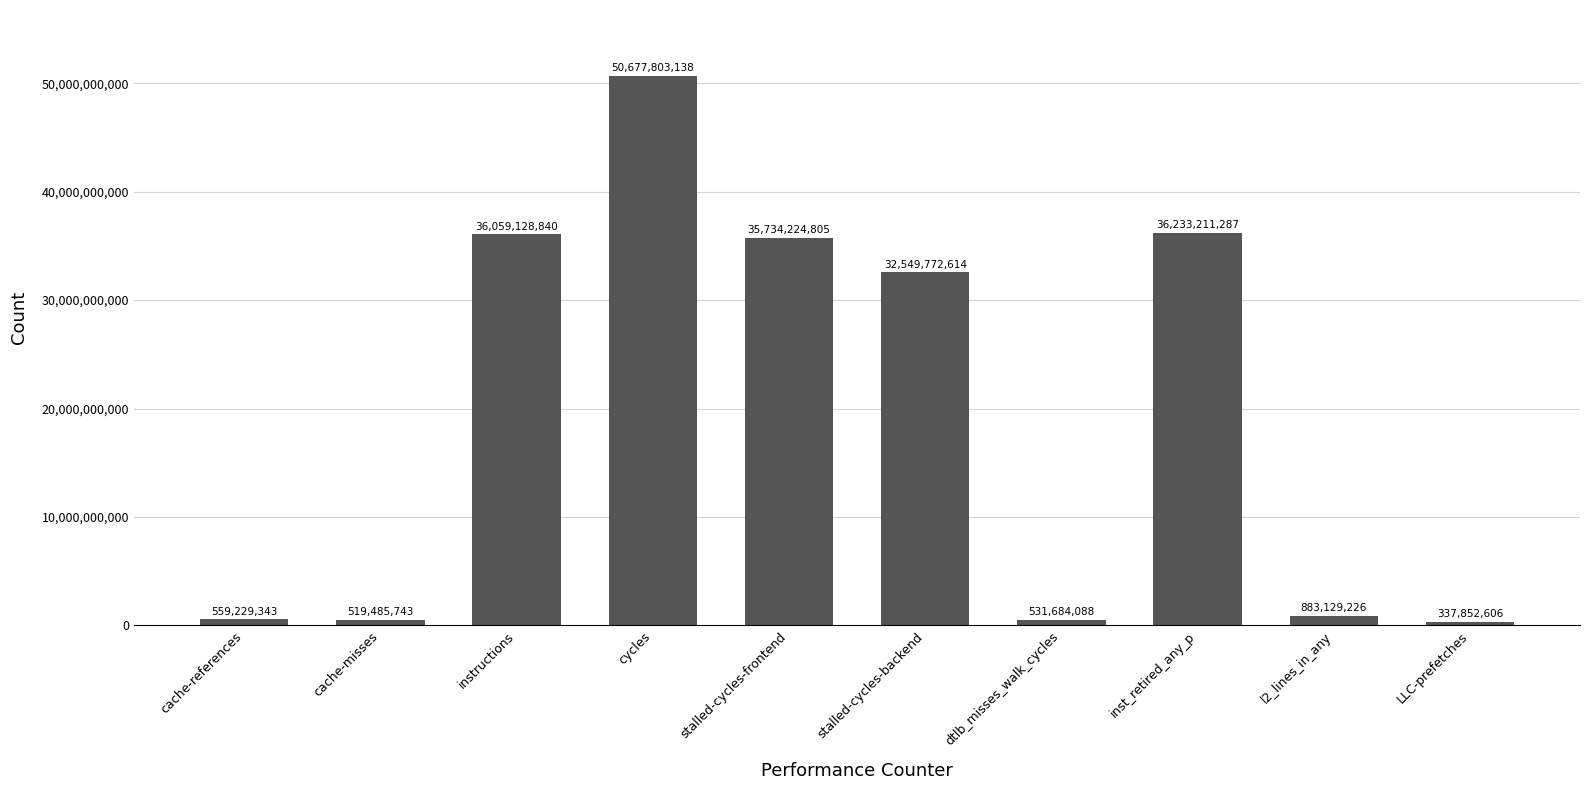

List the labels in order of value, largest first.

cycles, inst_retired_any_p, instructions, stalled-cycles-frontend, stalled-cycles-backend, l2_lines_in_any, cache-references, dtlb_misses_walk_cycles, cache-misses, LLC-prefetches